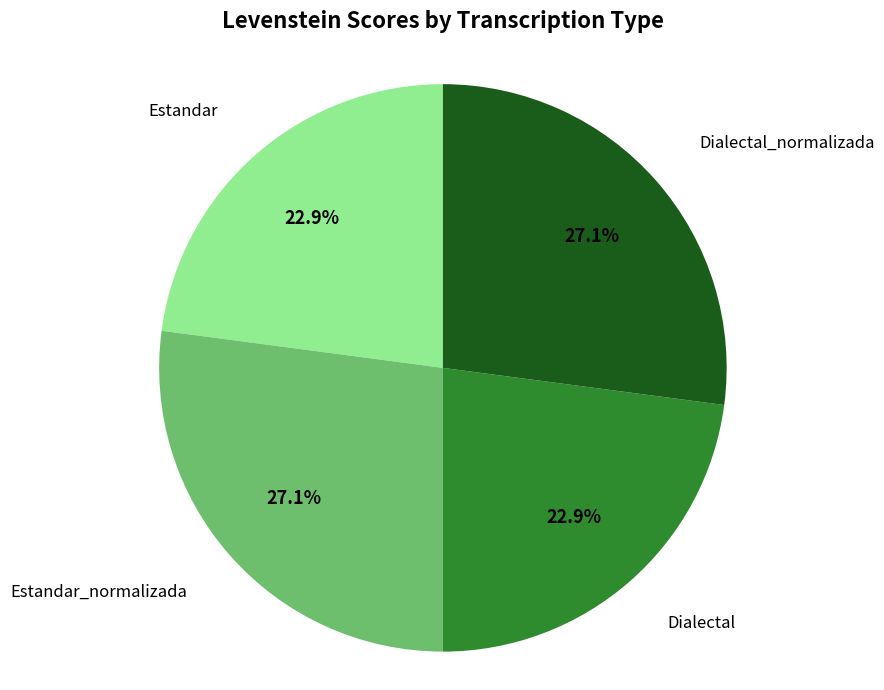

Is there a majority slice in this chart?

No